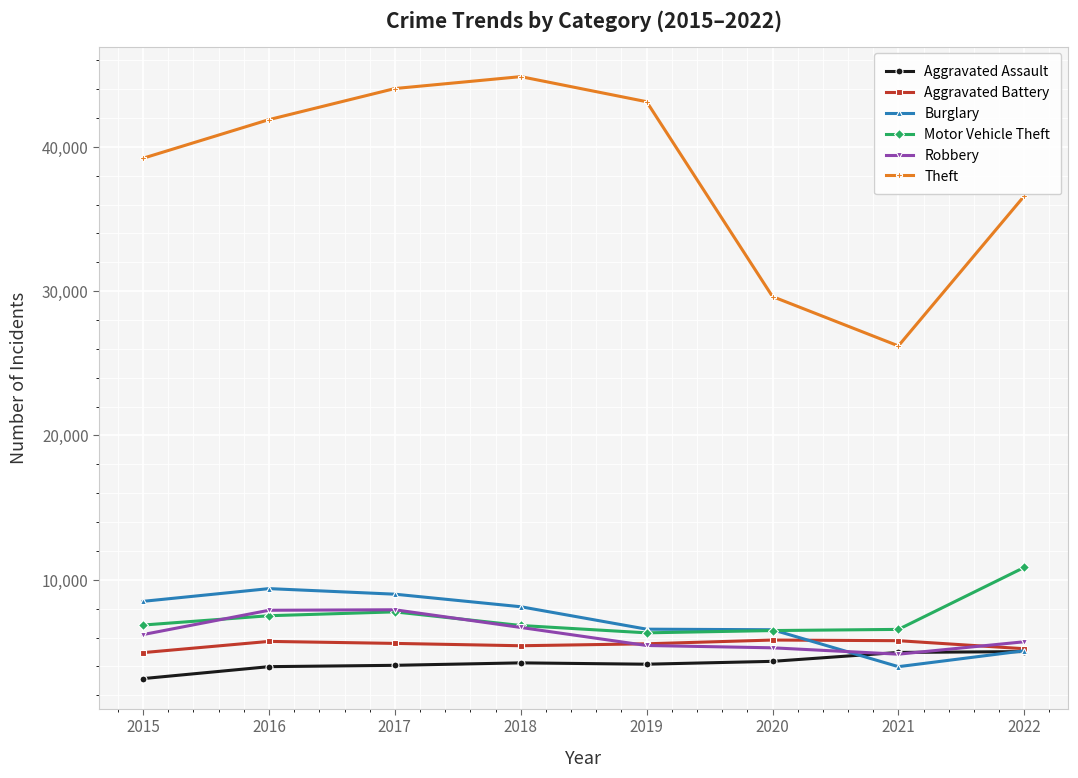

What is the total value across all series at 2018?

76207